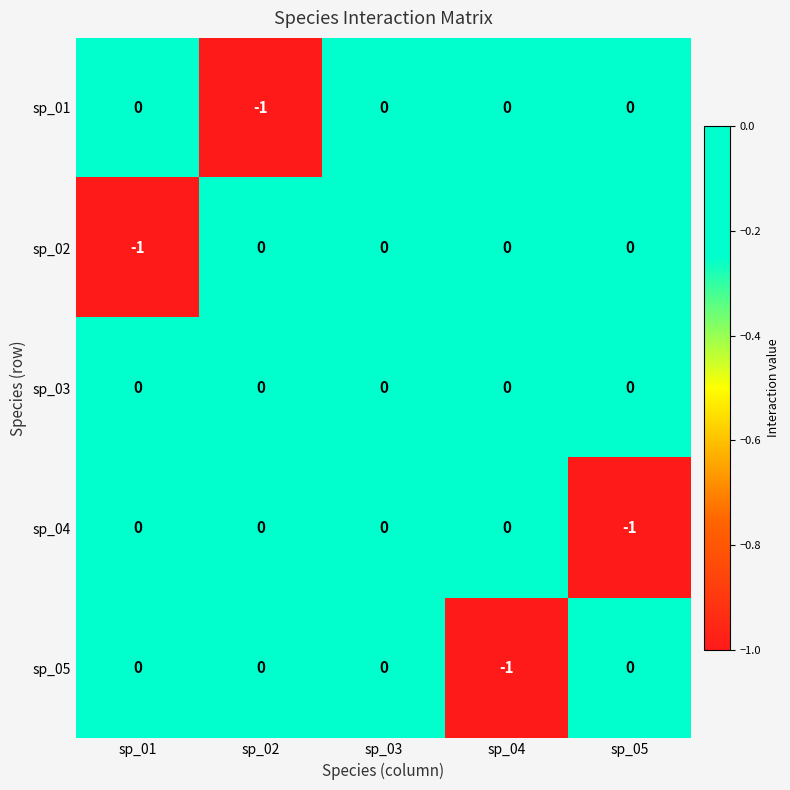

Which category has the lowest value in the sp_02 series?

sp_01